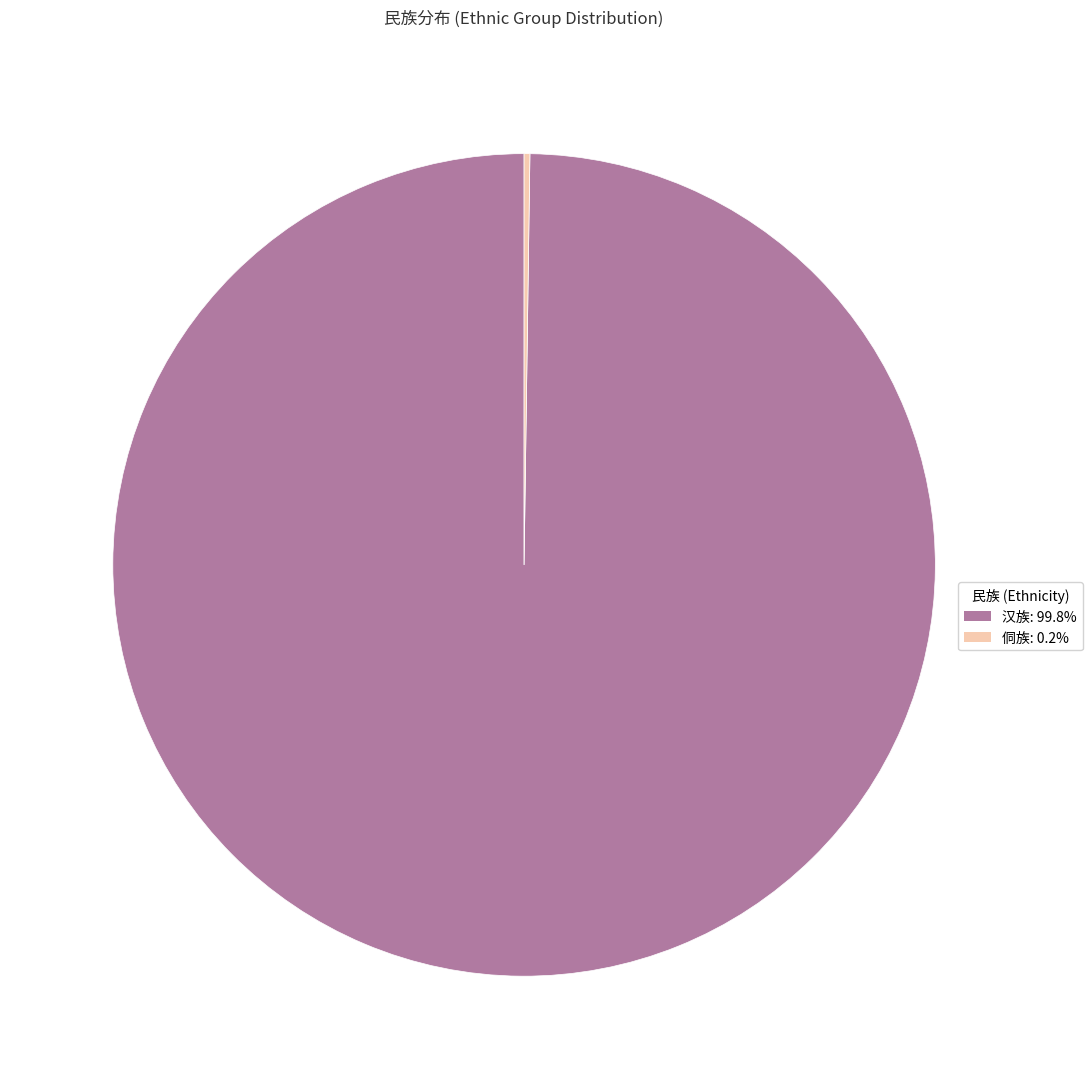

Which category has the biggest portion of the pie?

汉族